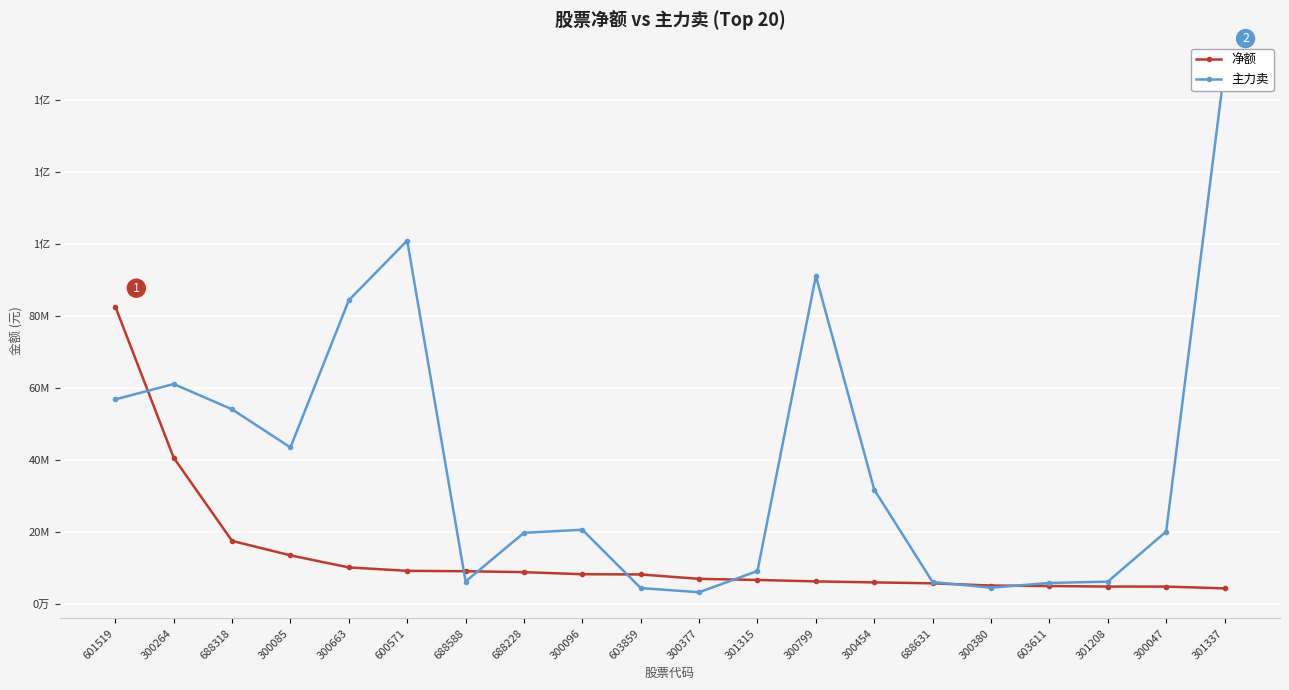

What is the difference between the second highest and minimum values in the 主力卖 series?

97711588